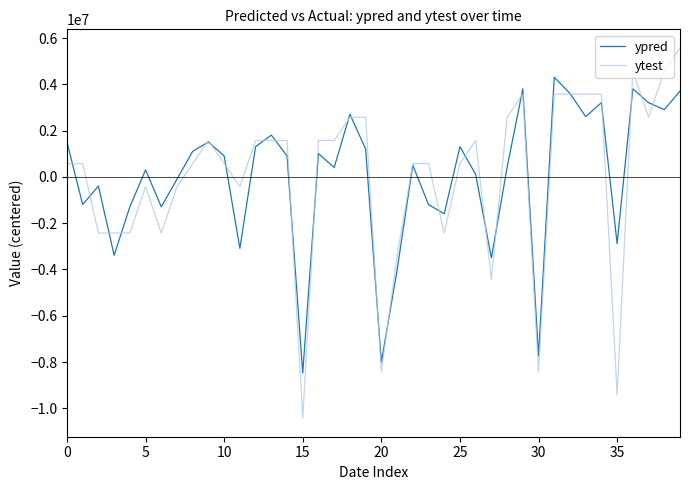

Which series has the widest spread of values?

ytest